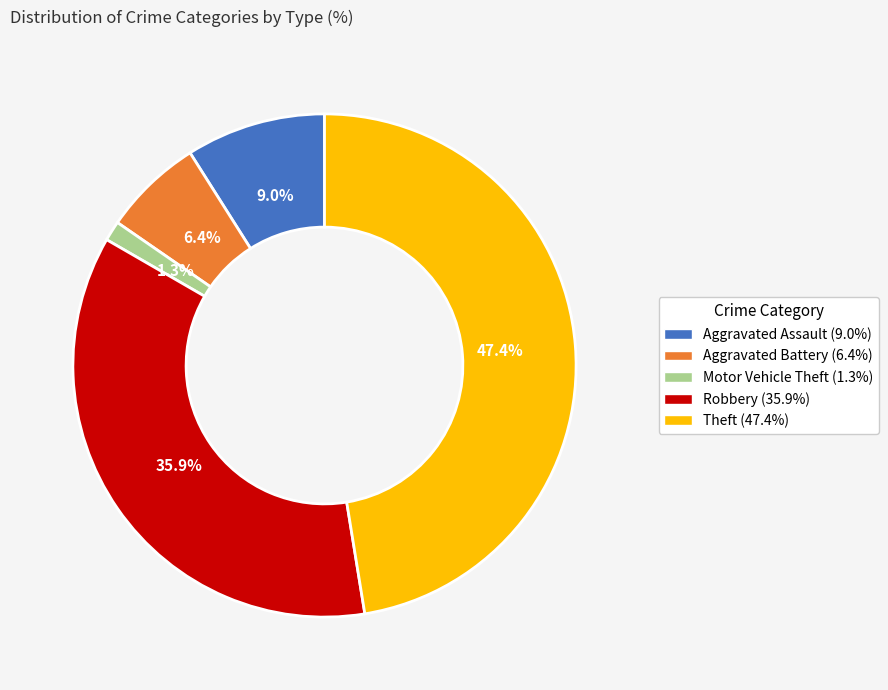

To the nearest percent, what is the difference between the largest and smallest slice percentages?

46%